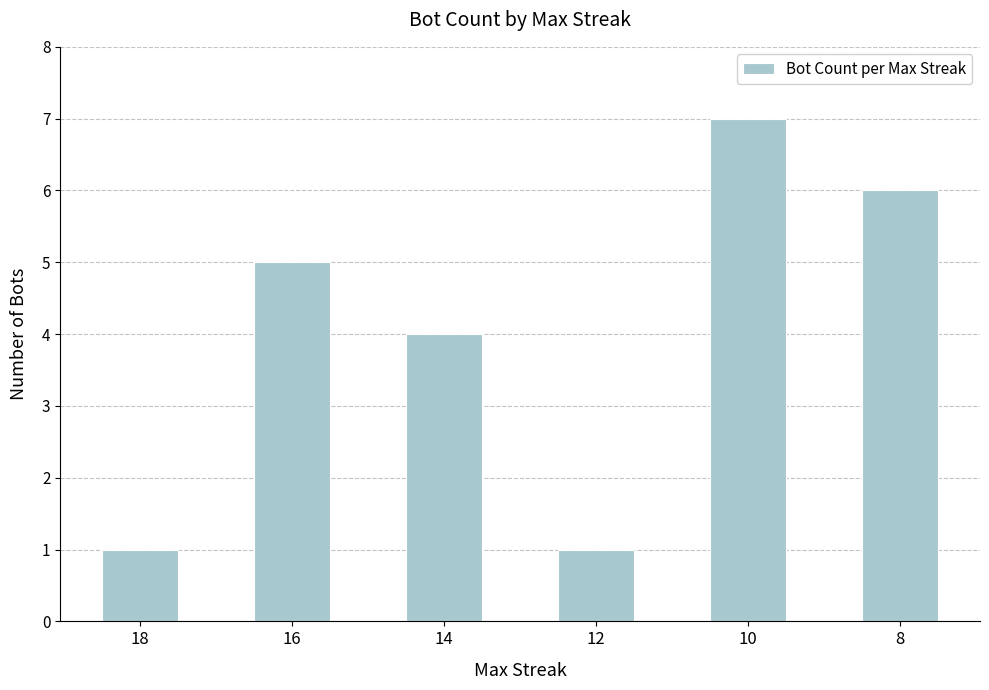

Reading right to left, what are all the values shown in this chart?

6	7	1	4	5	1